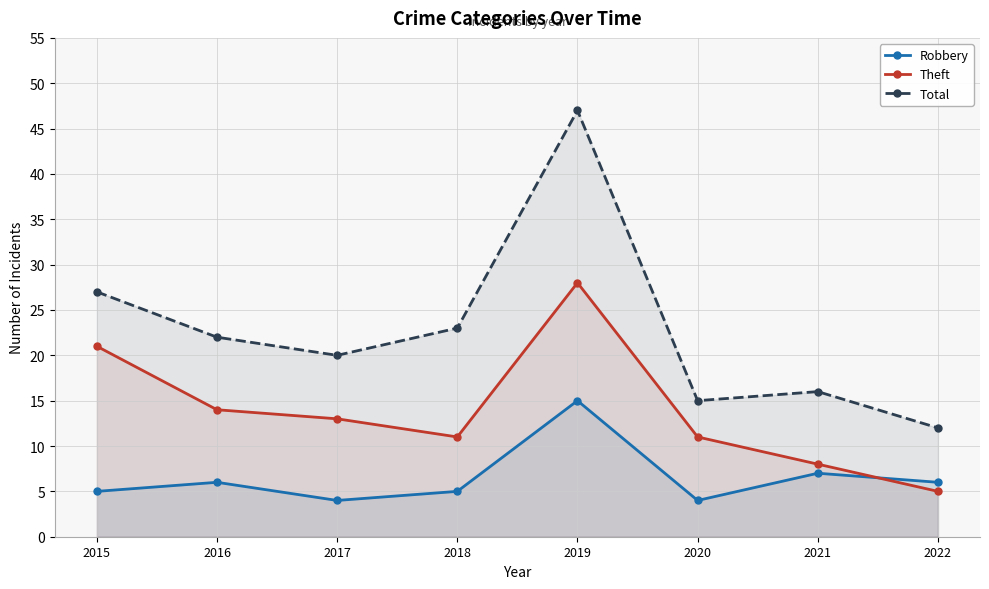

What is the spread (max minus min) of values at 2020?

11